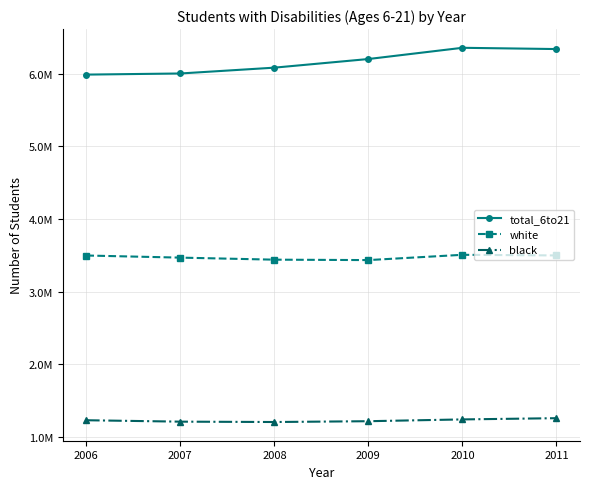

Does the chart have visible grid lines?

Yes